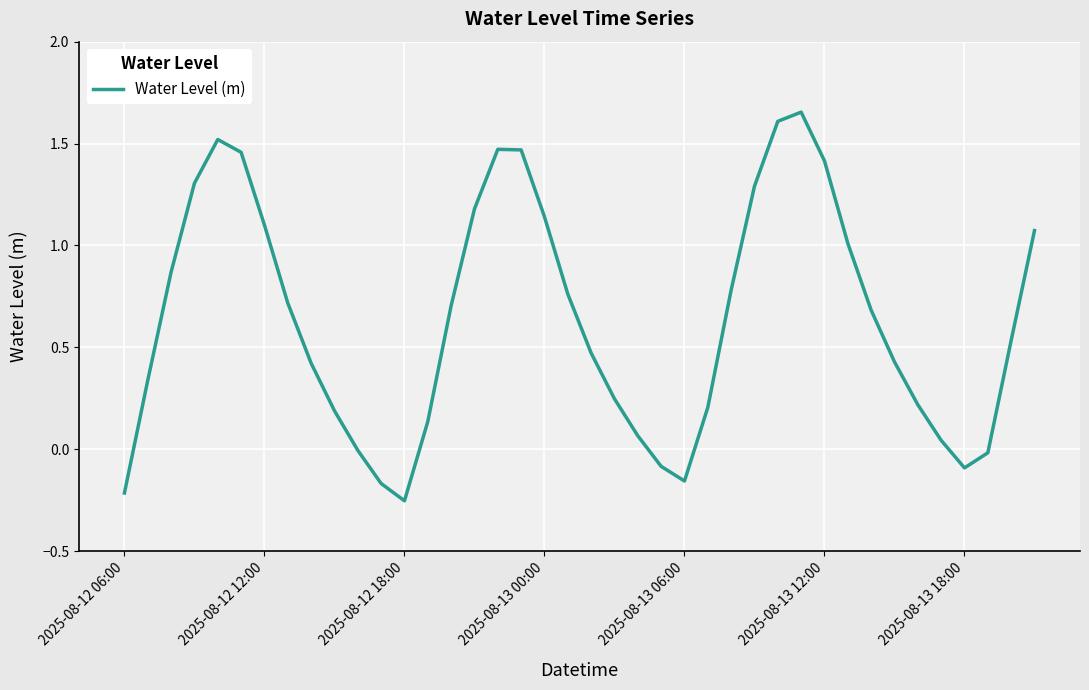

What is the difference between the maximum and minimum values?

1.9